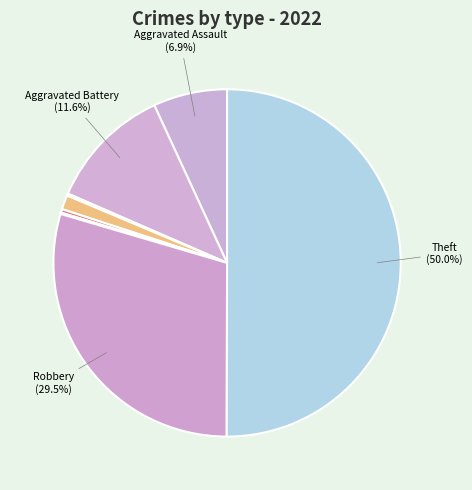

How many segments does this pie chart have?

8